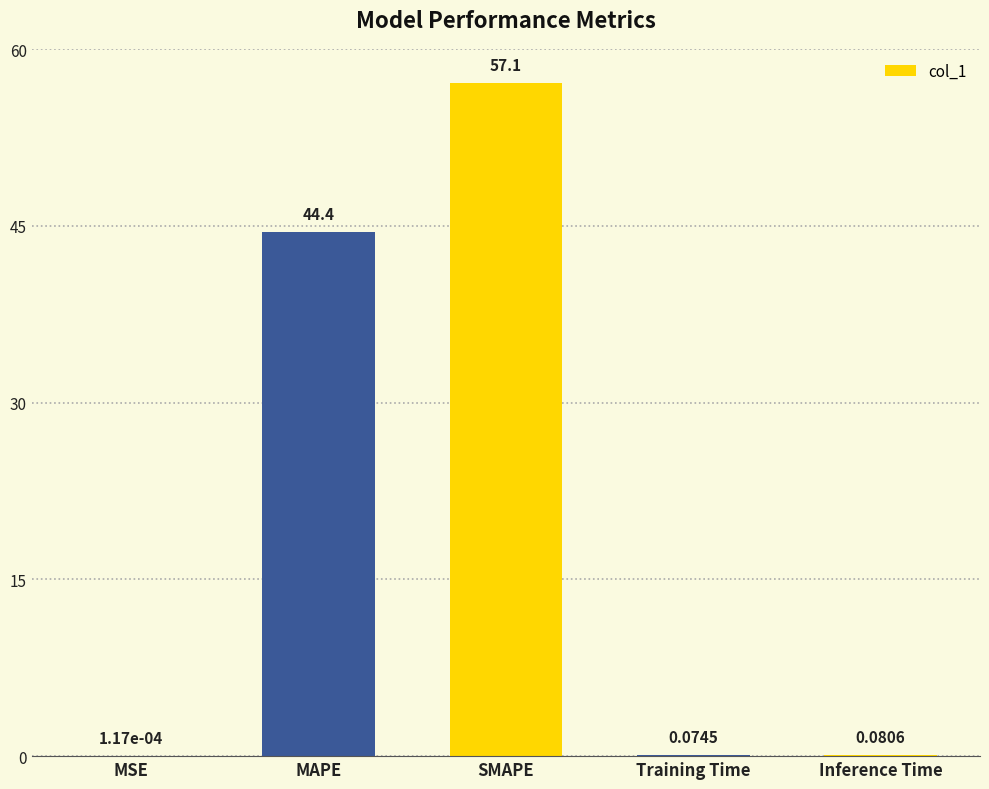

At which label is the value closest to 28?

MAPE